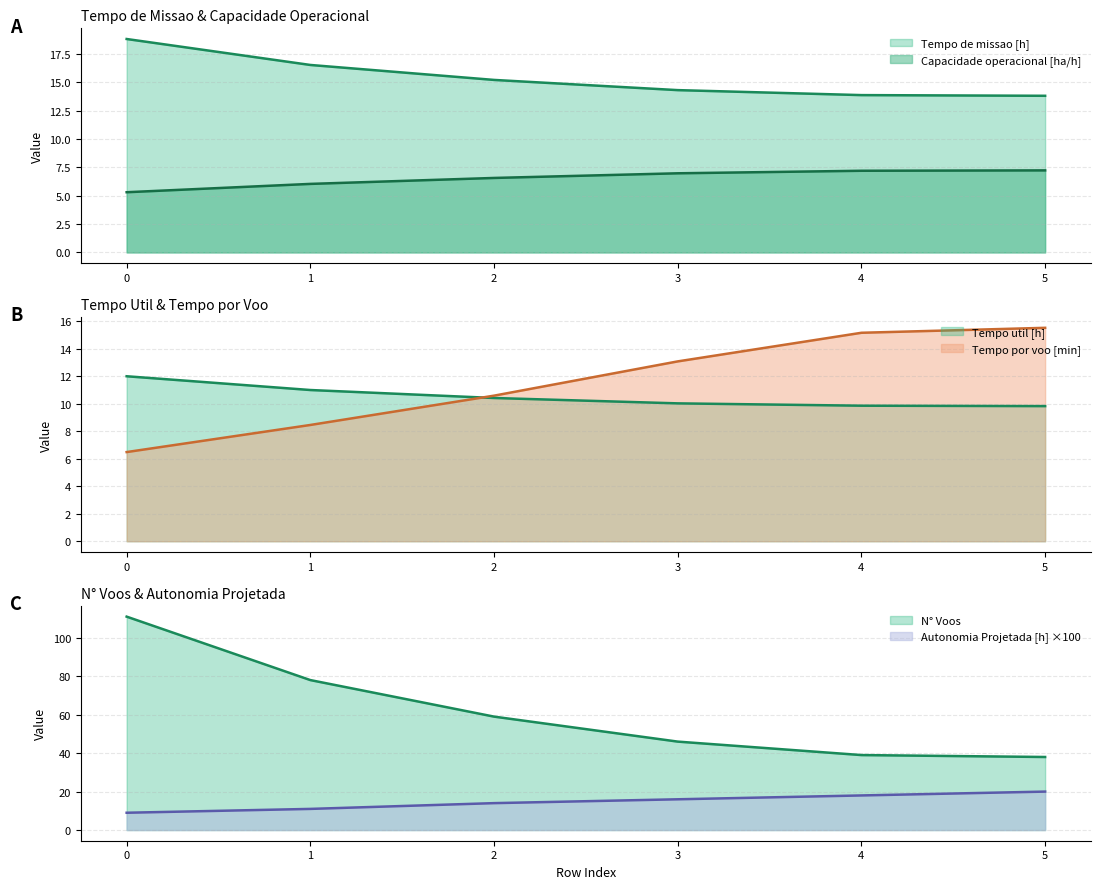

What is the spread (max minus min) of values at 1?

72.0